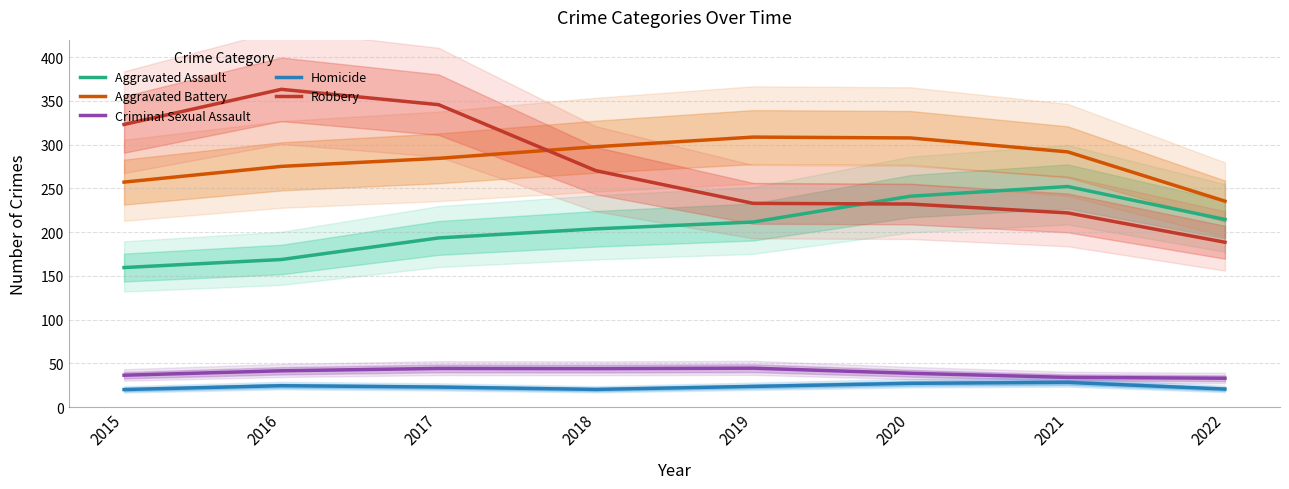

Reading right to left, list all the values displayed in this chart.

Aggravated Assault: 214.5	252.2	241.1	211.6	203.8	193.4	168.8	159.6
Aggravated Battery: 235.5	291.8	307.7	308.7	297.6	284.4	275.2	257.2
Criminal Sexual Assault: 33.1	34.1	38.8	44.6	44.1	44.3	41.6	36.5
Homicide: 20.7	28.3	27.3	23.7	20.3	23.0	24.5	20.2
Robbery: 188.5	222.0	232.2	233.0	270.3	345.7	363.2	323.1